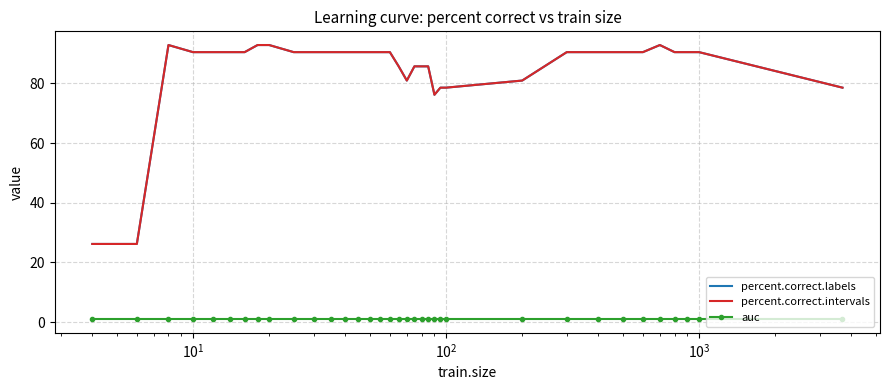

What is the value of the percent.correct.intervals point at the 10th from the left?

90.5